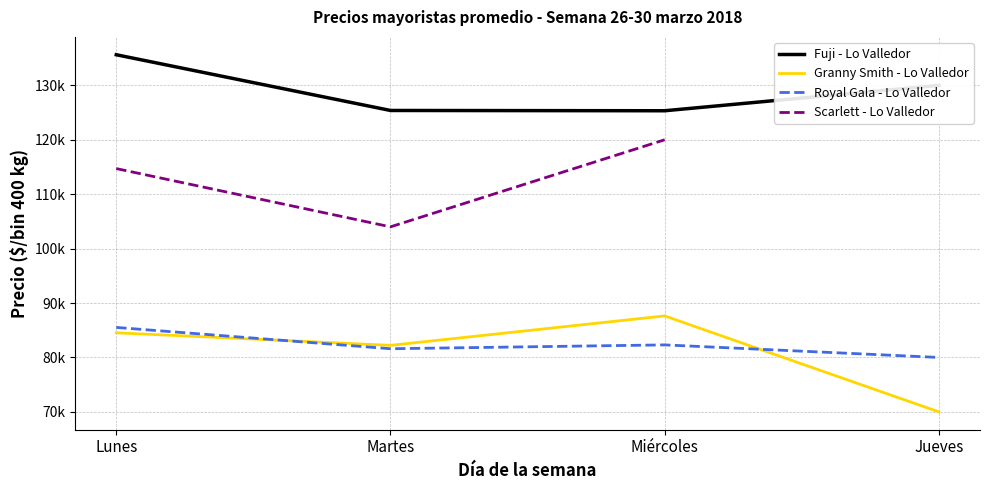

Rank the series by their maximum value, from highest to lowest.

Fuji - Lo Valledor, Scarlett - Lo Valledor, Granny Smith - Lo Valledor, Royal Gala - Lo Valledor